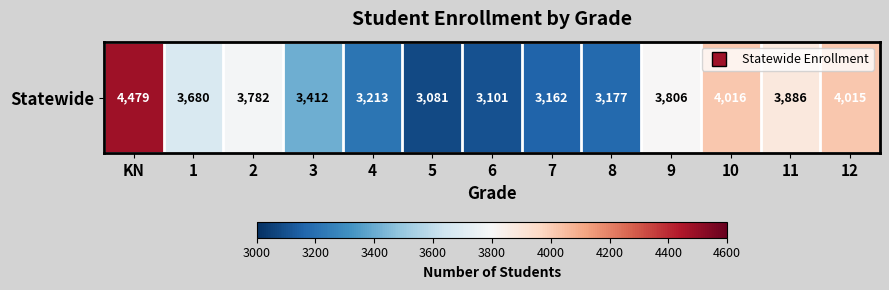

What is the smallest value displayed?

3081